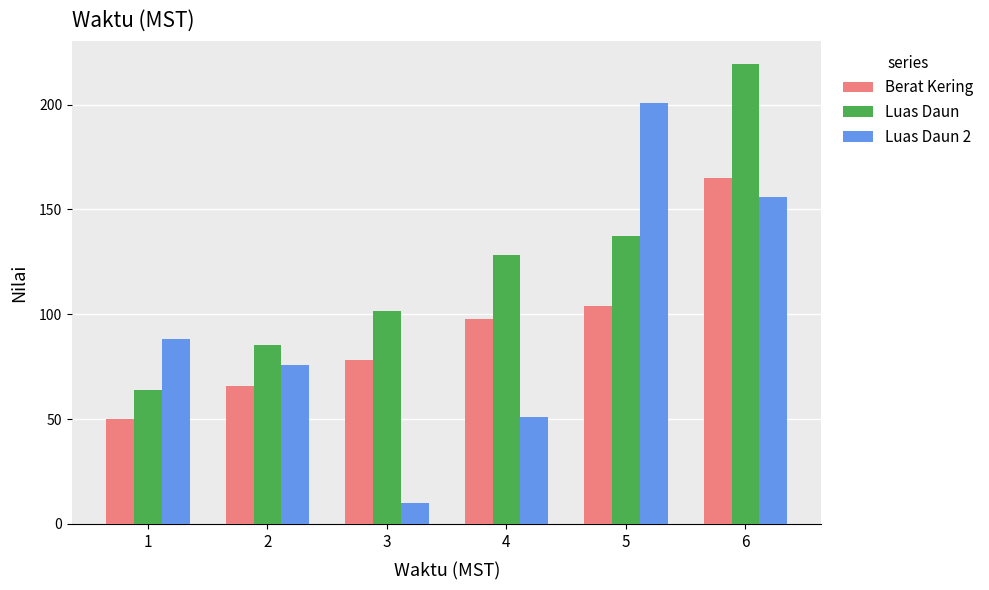

True or false: Luas Daun 2 has a value of 201.0 at 5.

True